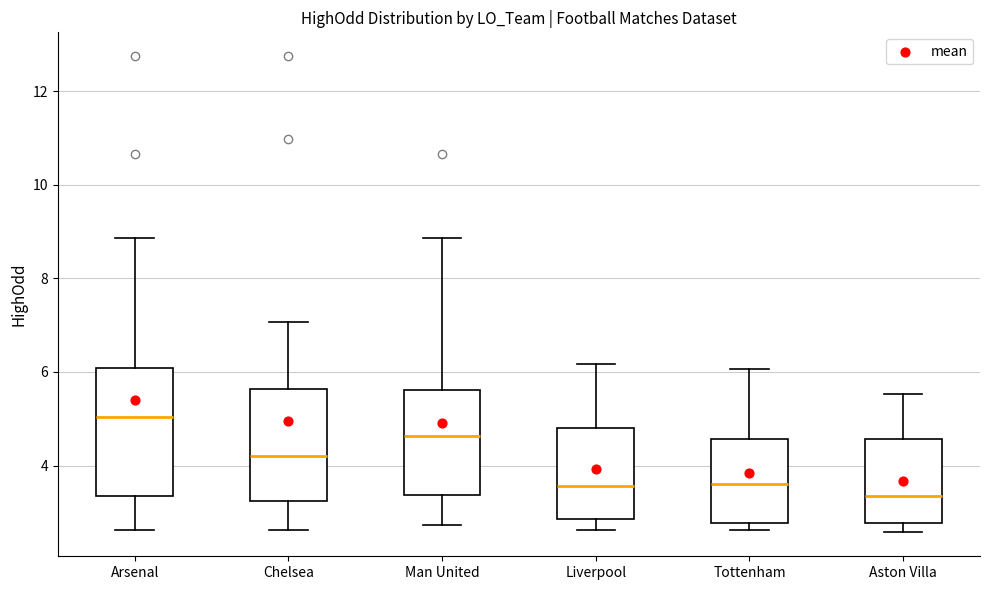

Which box is the tallest, from its lower edge to its upper edge?

Arsenal